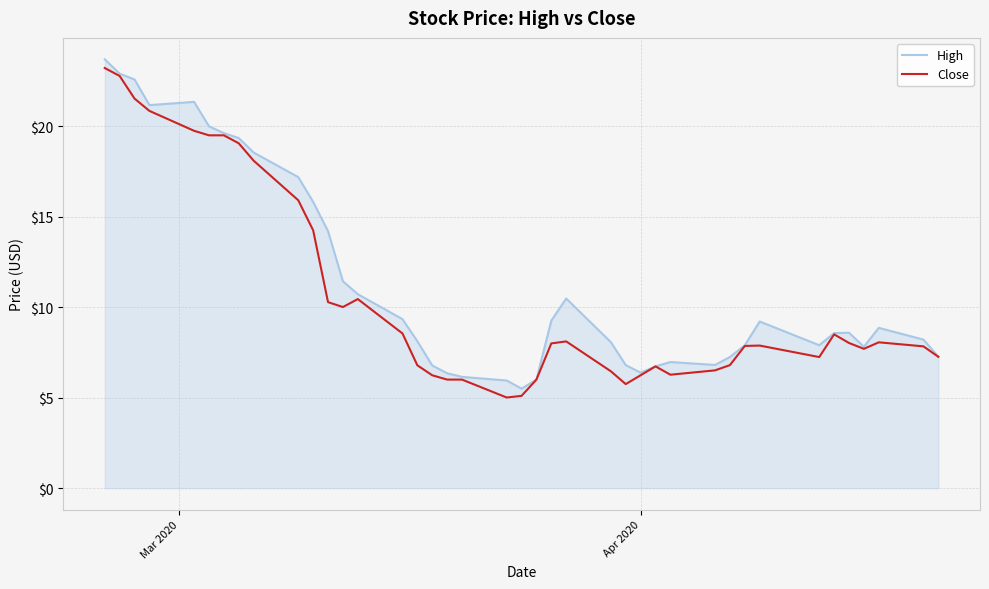

How many lines are shown in the chart?

2